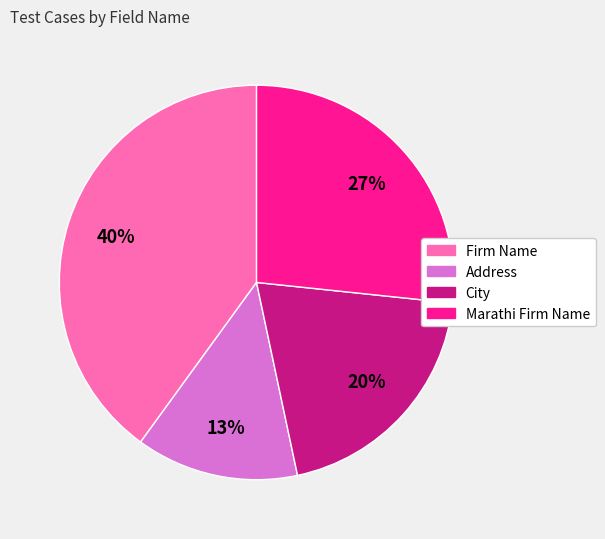

How many slices are in this pie chart?

4